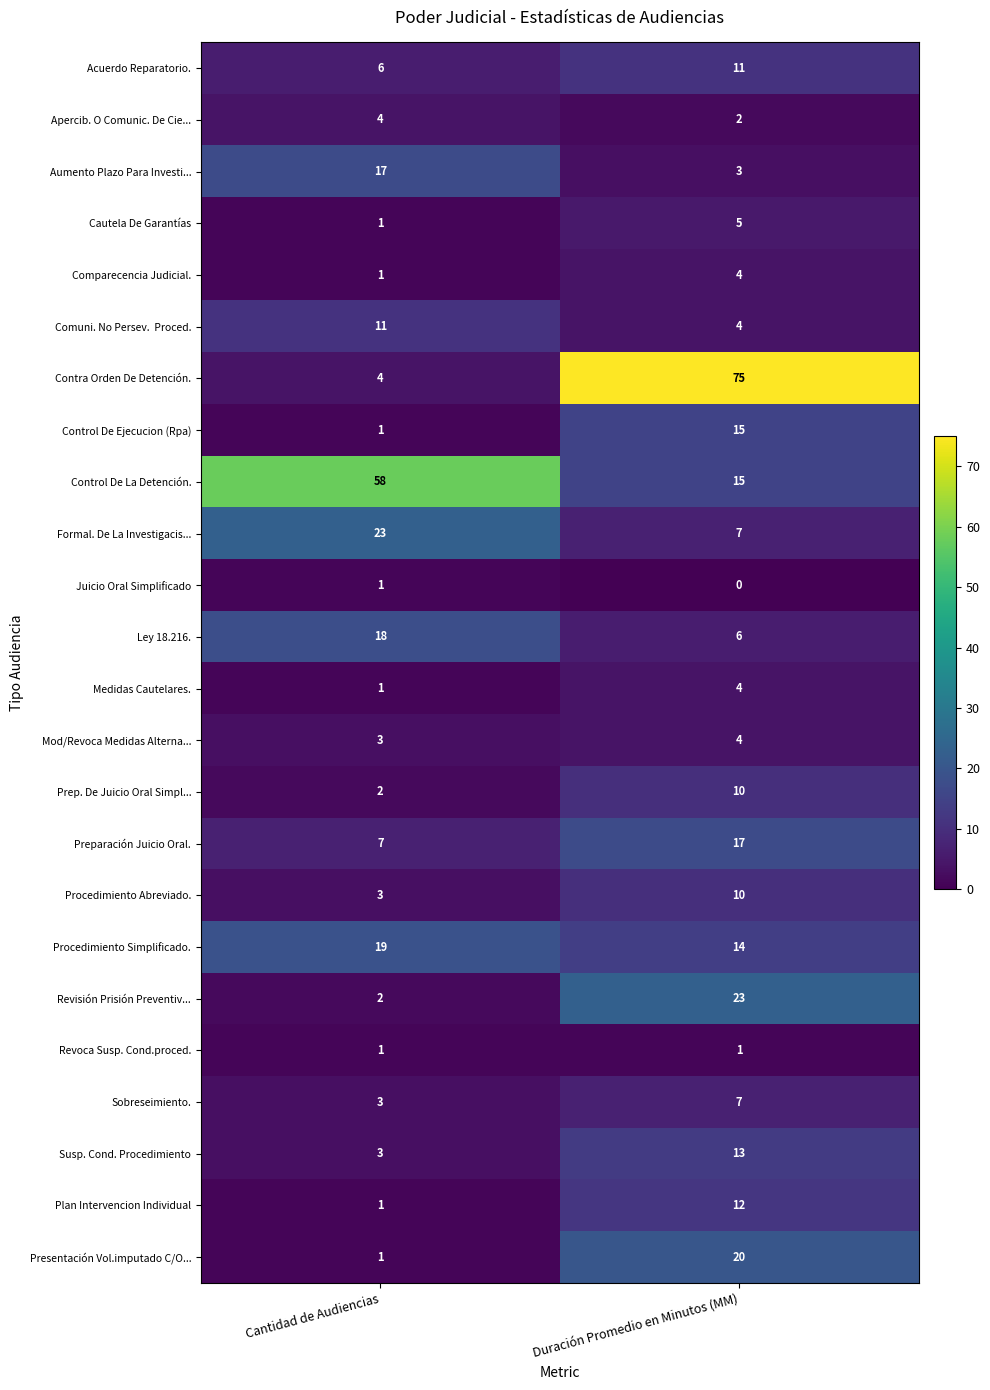

Which series has the widest spread of values?

Contra Orden De Detención.